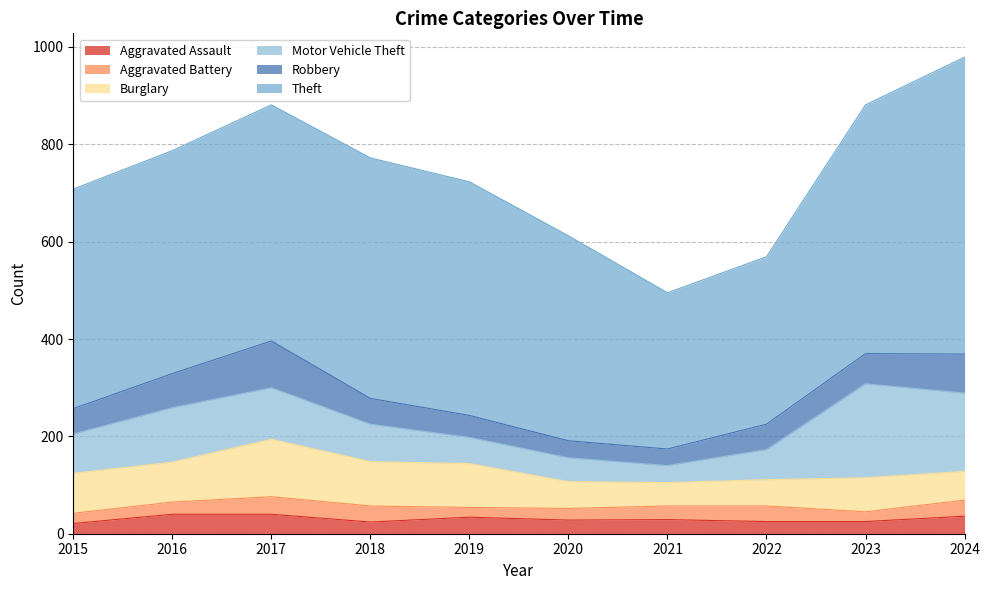

Which category has the lowest value in the Motor Vehicle Theft series?

2021